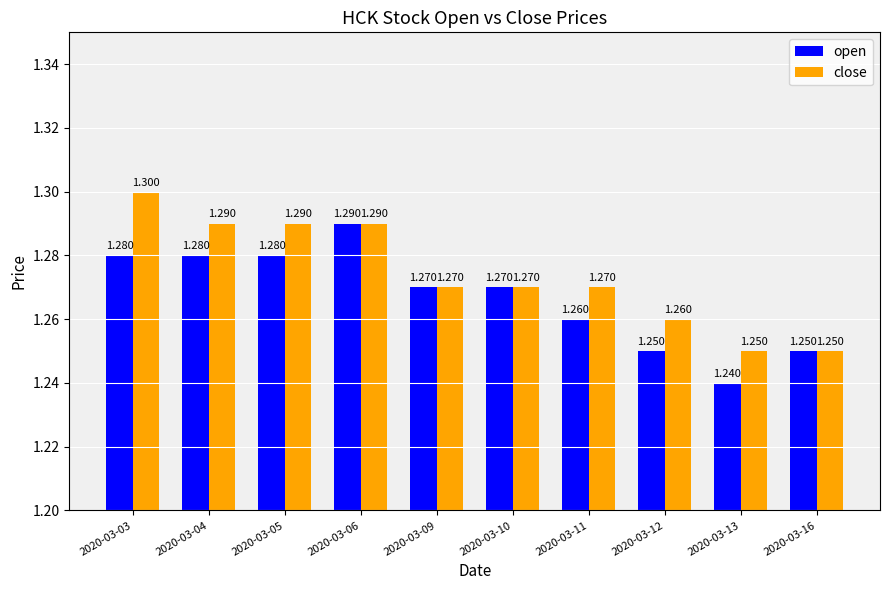

List the series in order of their peak value, highest first.

close, open